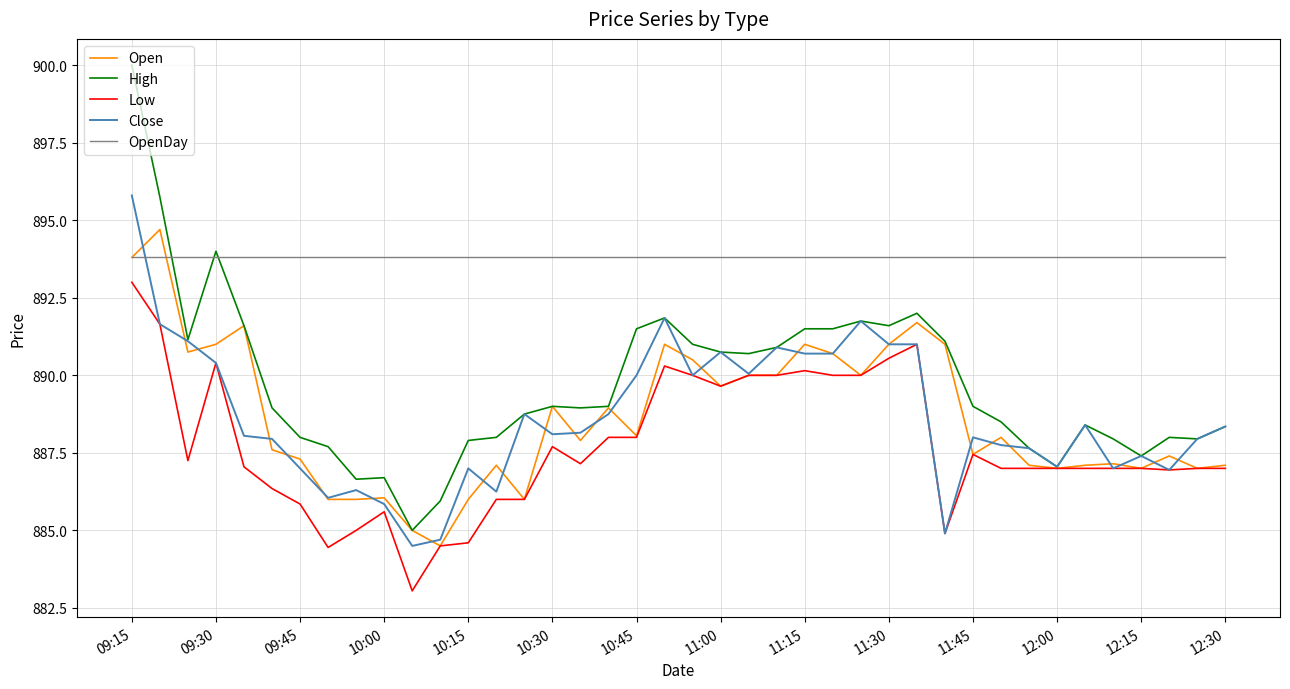

Which series has the largest total across all categories?

OpenDay